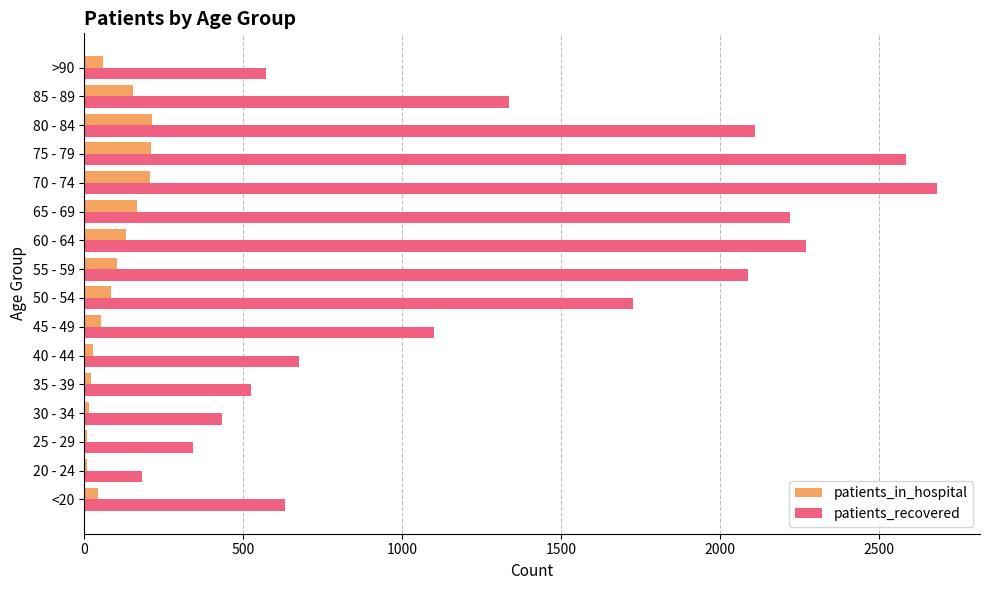

Which series changed the most between 25 - 29 and 60 - 64?

patients_recovered